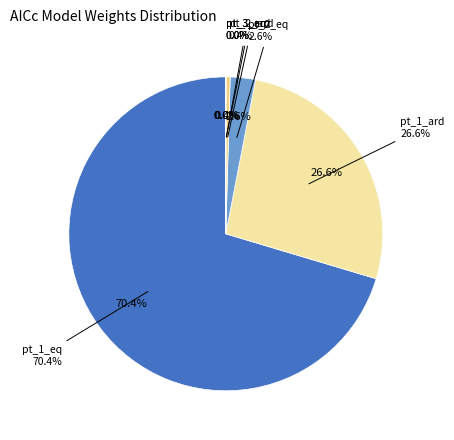

Which slice is the smallest?

pt_3_ard